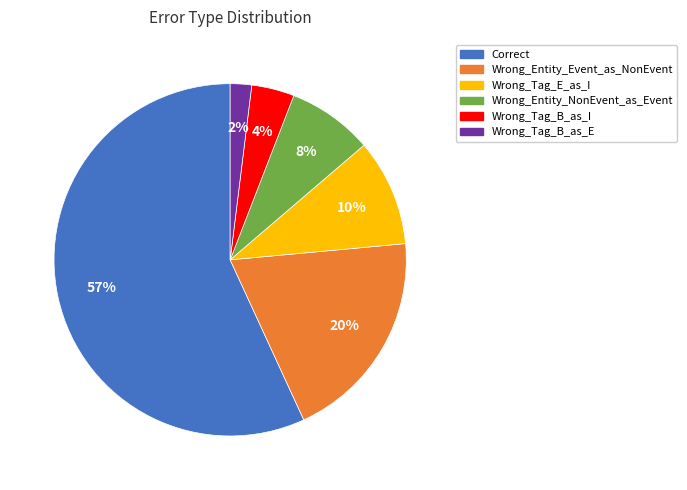

How many segments does this pie chart have?

6